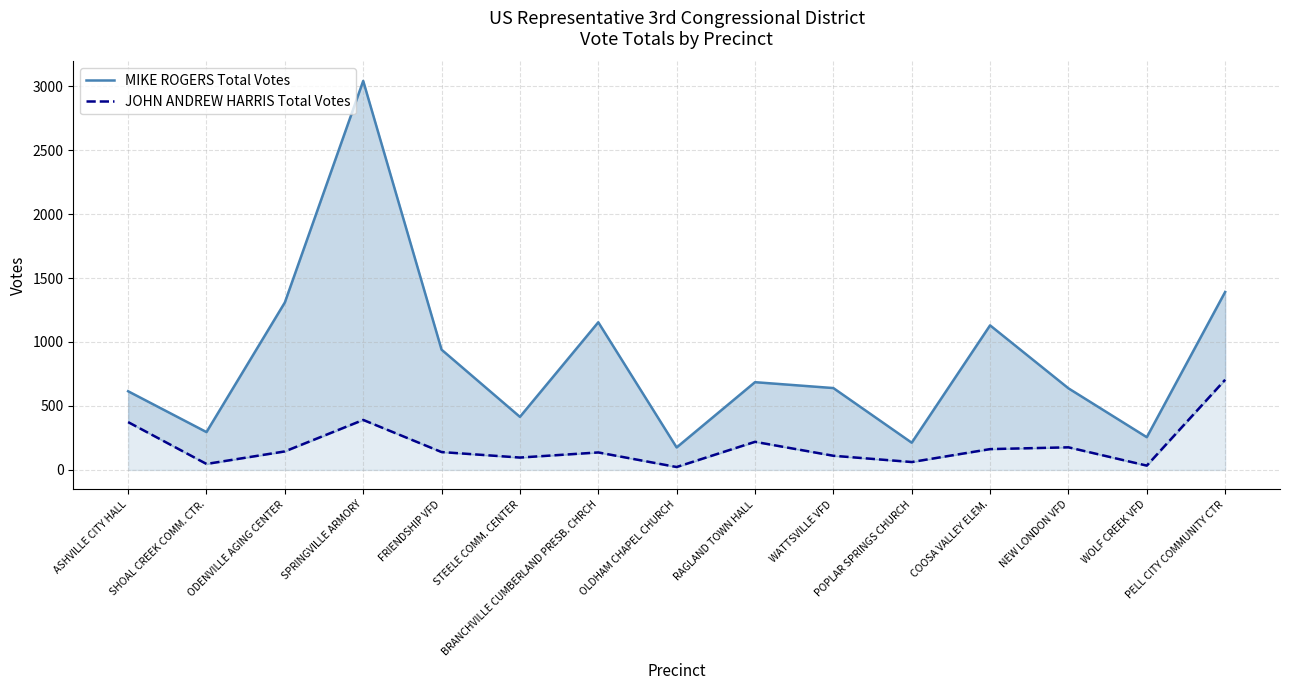

What is the label of the 11th point from the right?

FRIENDSHIP VFD